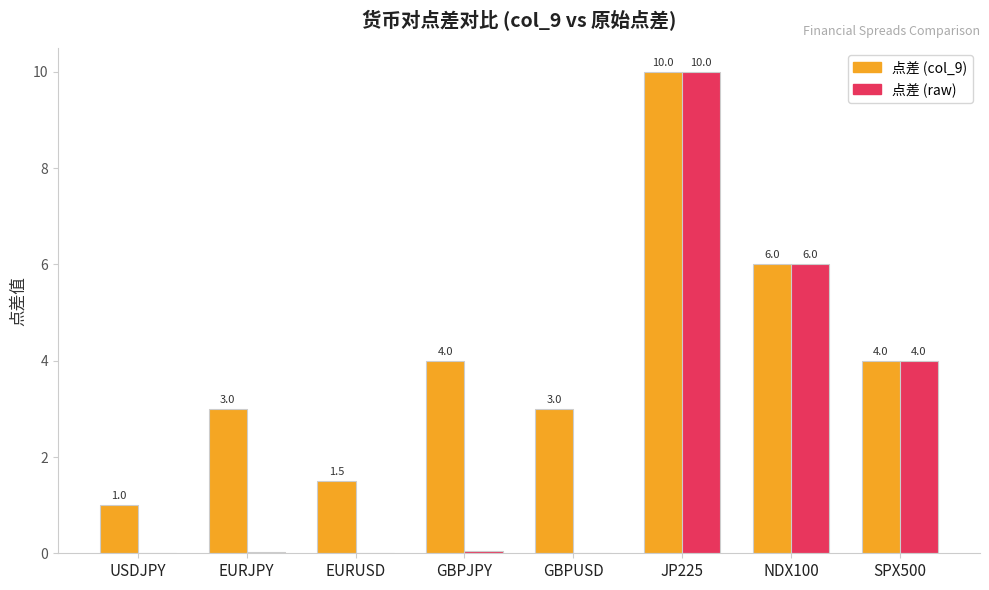

What is the sum of the 点差 (raw) values at SPX500 and USDJPY?

4.0